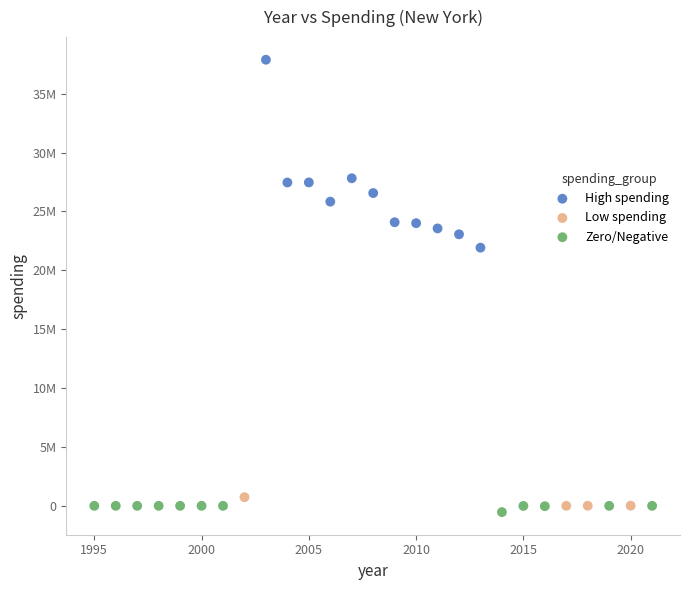

What are all the series names shown in the legend?

High spending, Low spending, Zero/Negative